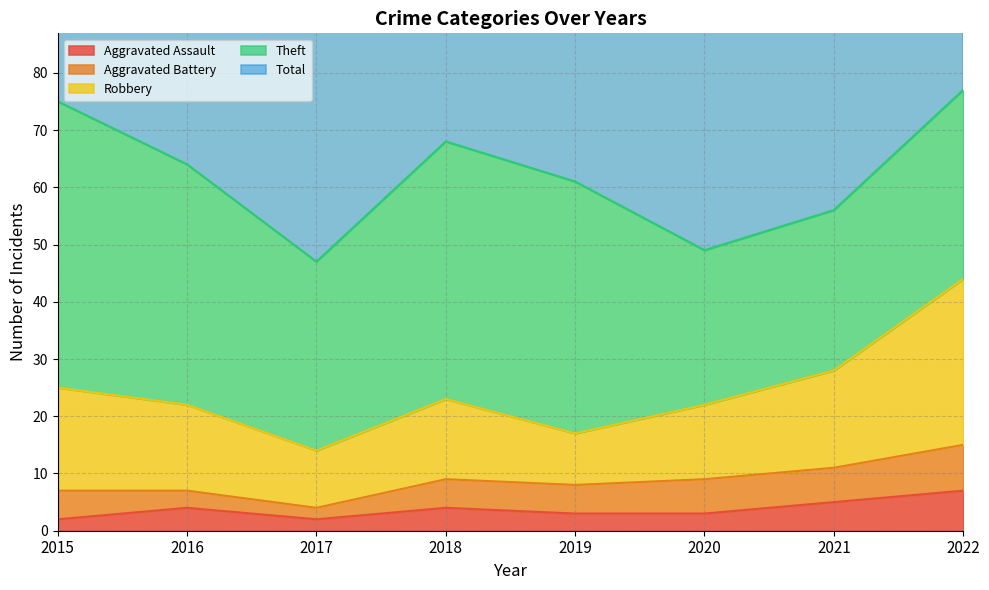

The value of Aggravated Battery at 2022 is 8. True or false?

True